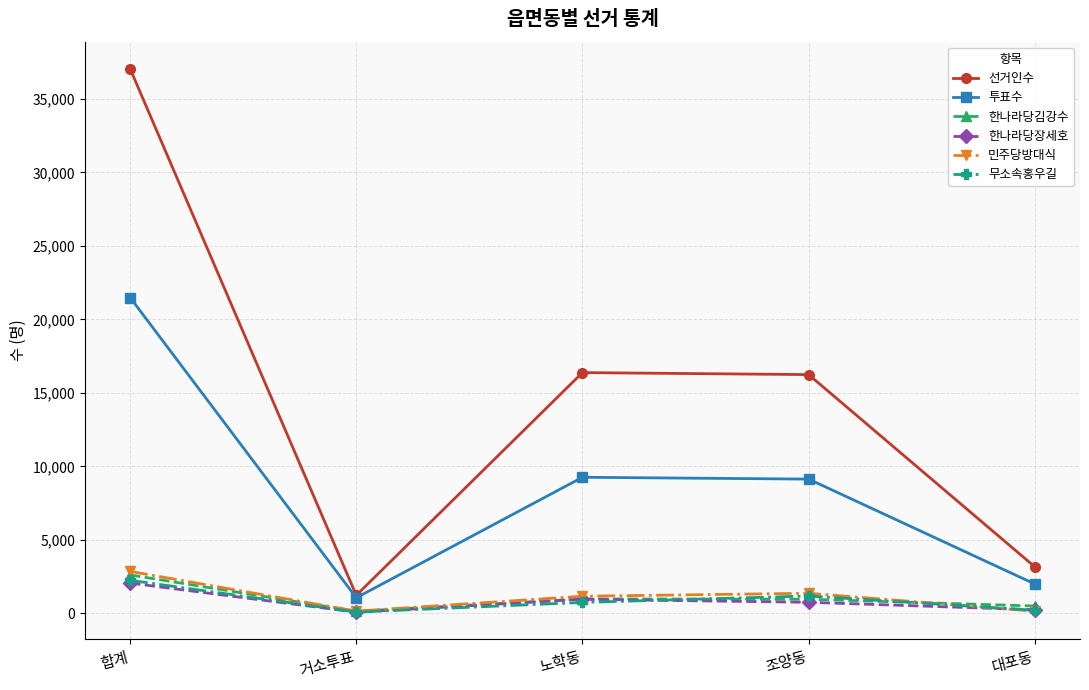

Which series has the largest total across all categories?

선거인수